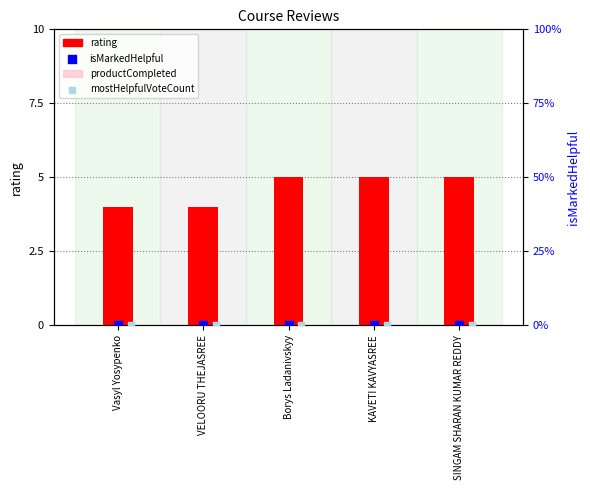

Is the value of productCompleted at Vasyl Yosypenko greater than the value of mostHelpfulVoteCount at SINGAM SHARAN KUMAR REDDY?

No